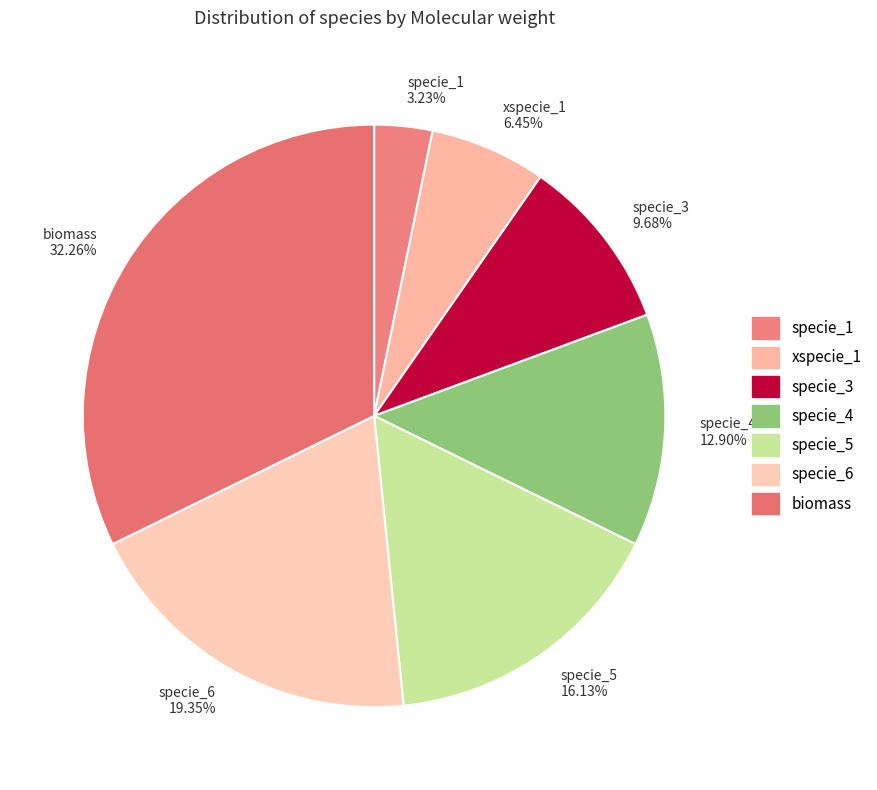

Do specie_4 and specie_5 together represent more than half of the pie?

No